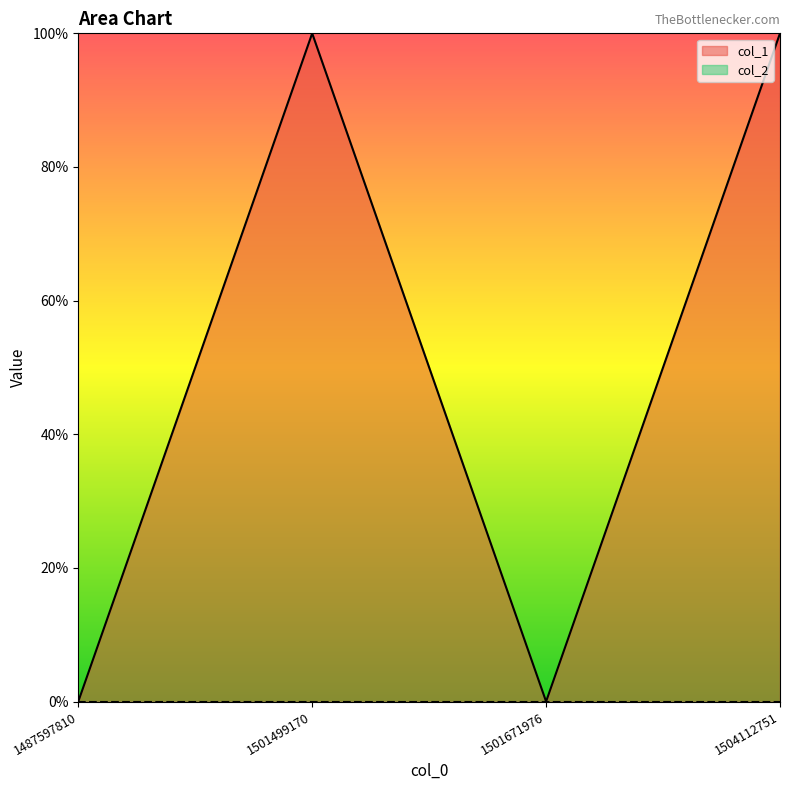

List the labels in order of value, largest first.

1501499170, 1504112751, 1487597810, 1501671976